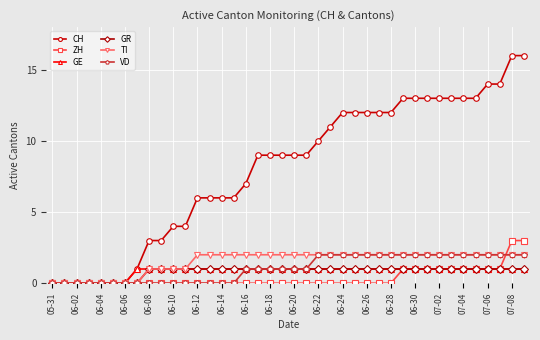

Which series has the widest spread of values?

CH